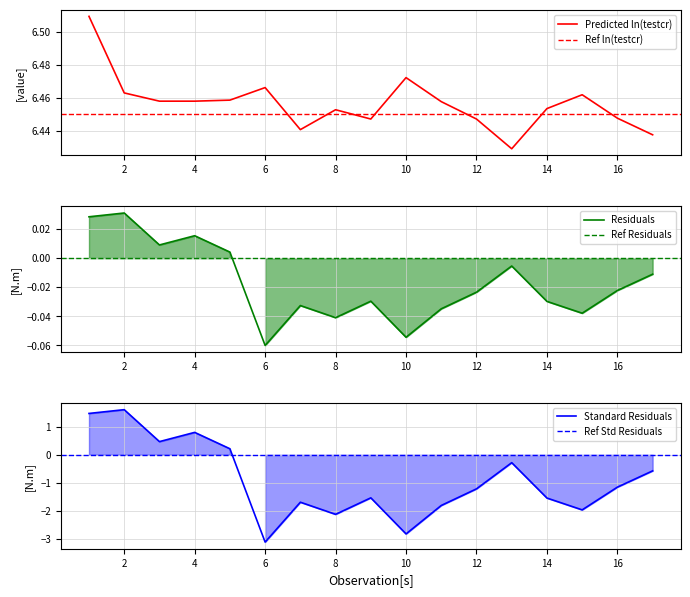

Rank the series at 10 from lowest to highest value.

Standard Residuals, Residuals, Predicted ln(testcr)